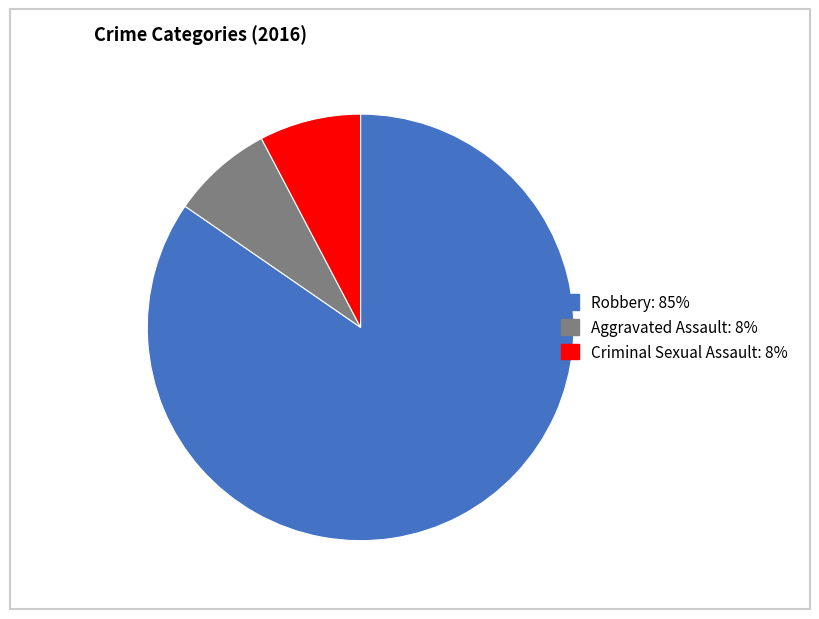

The Criminal Sexual Assault: 8% slice represents 8% of the pie. True or false?

True